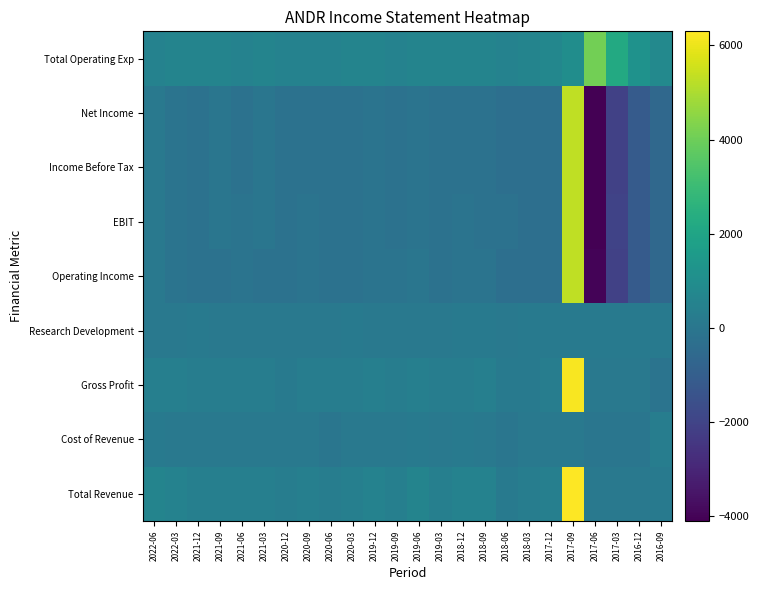

Between 2017-12 and 2017-03, which is larger?

2017-12